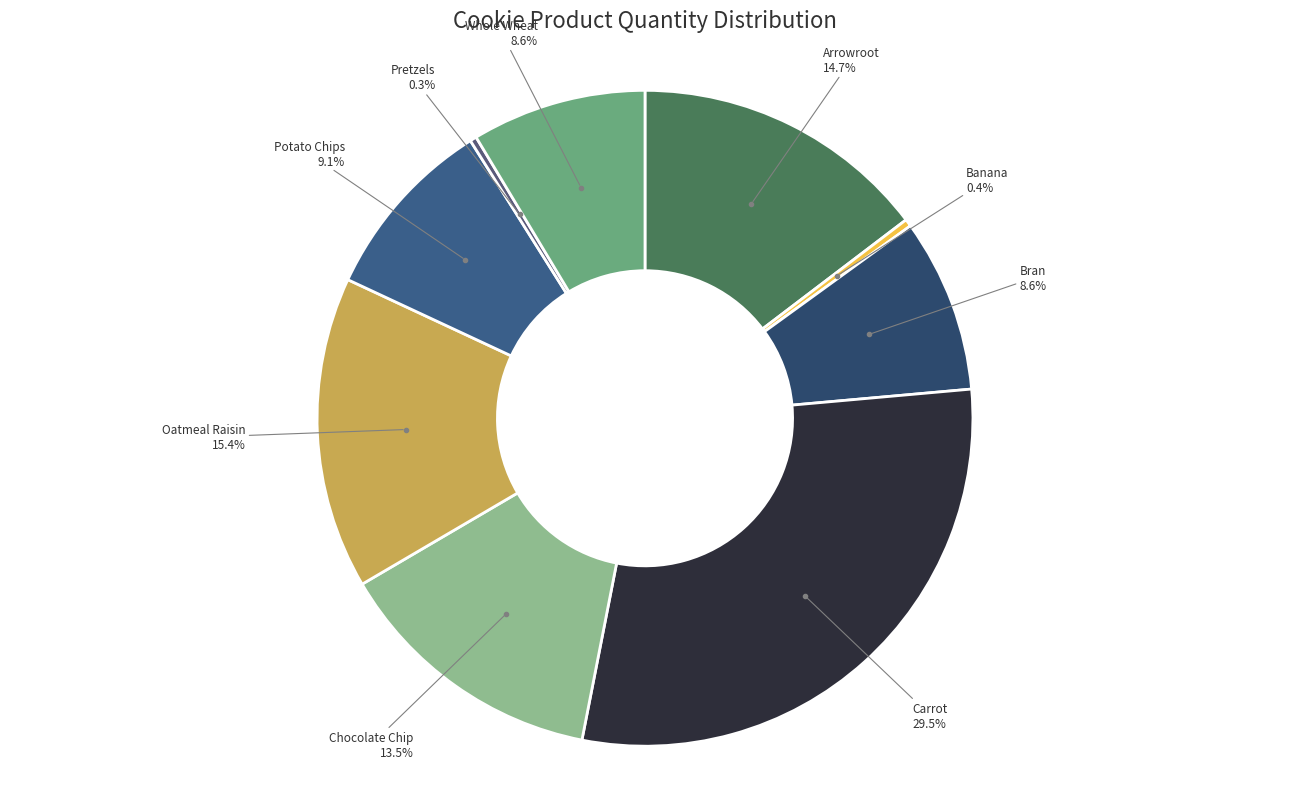

Count the number of slices in the pie.

9